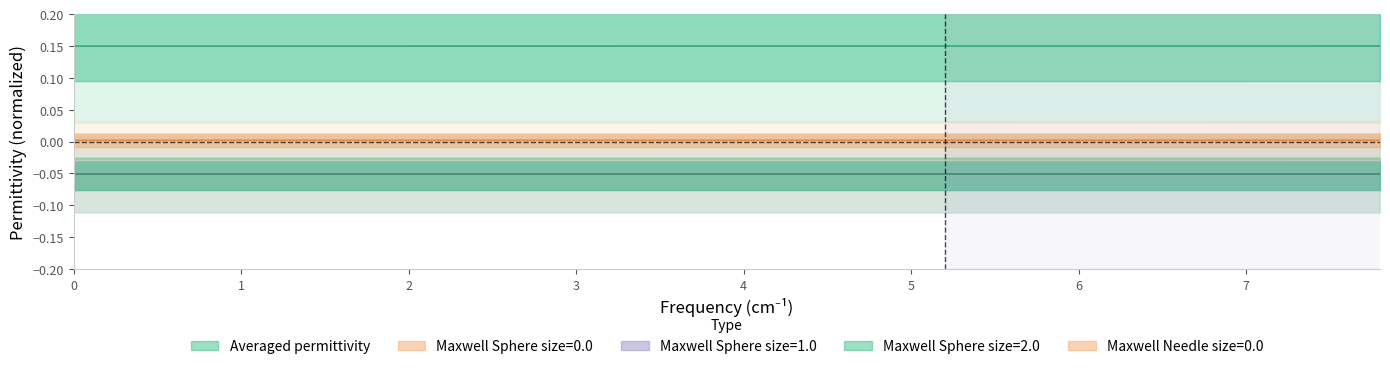

At how many categories does at least one series exceed 0?

40